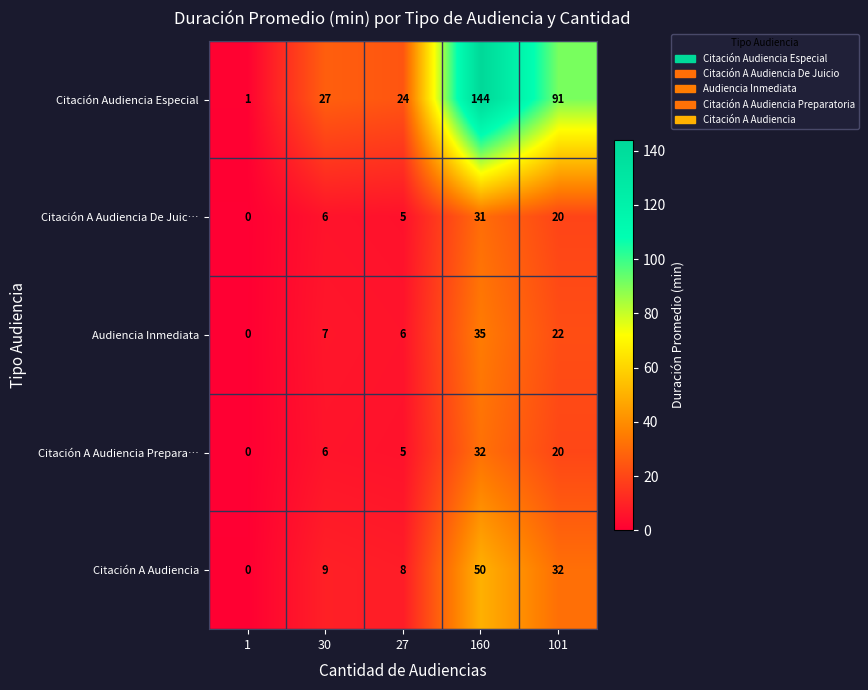

Rank the series by their maximum value, from highest to lowest.

Citación Audiencia Especial, Citación A Audiencia, Audiencia Inmediata, Citación A Audiencia Prepara…, Citación A Audiencia De Juic…